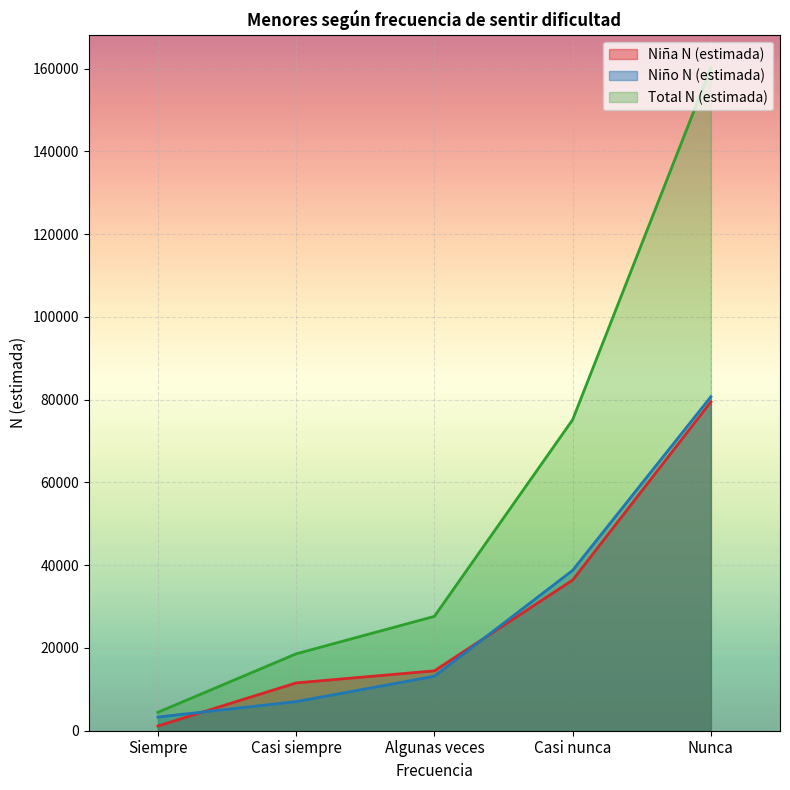

The value of Niña N (estimada) at Casi siempre is 11556. True or false?

True